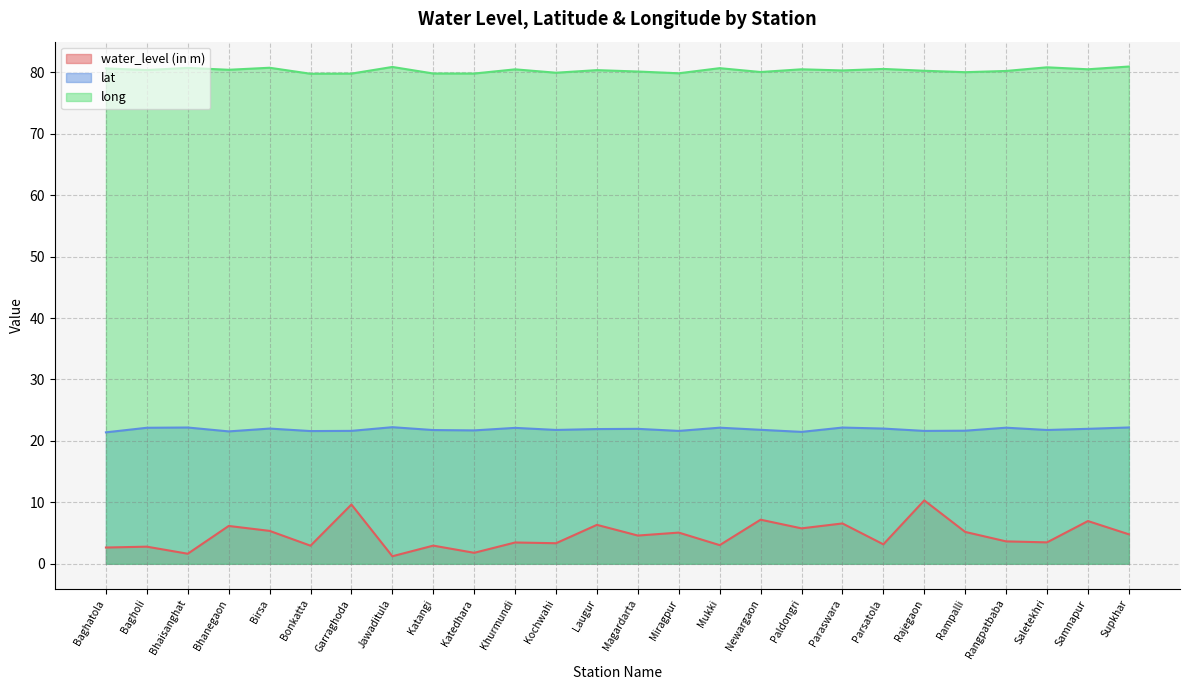

At how many categories does at least one series exceed 45?

26